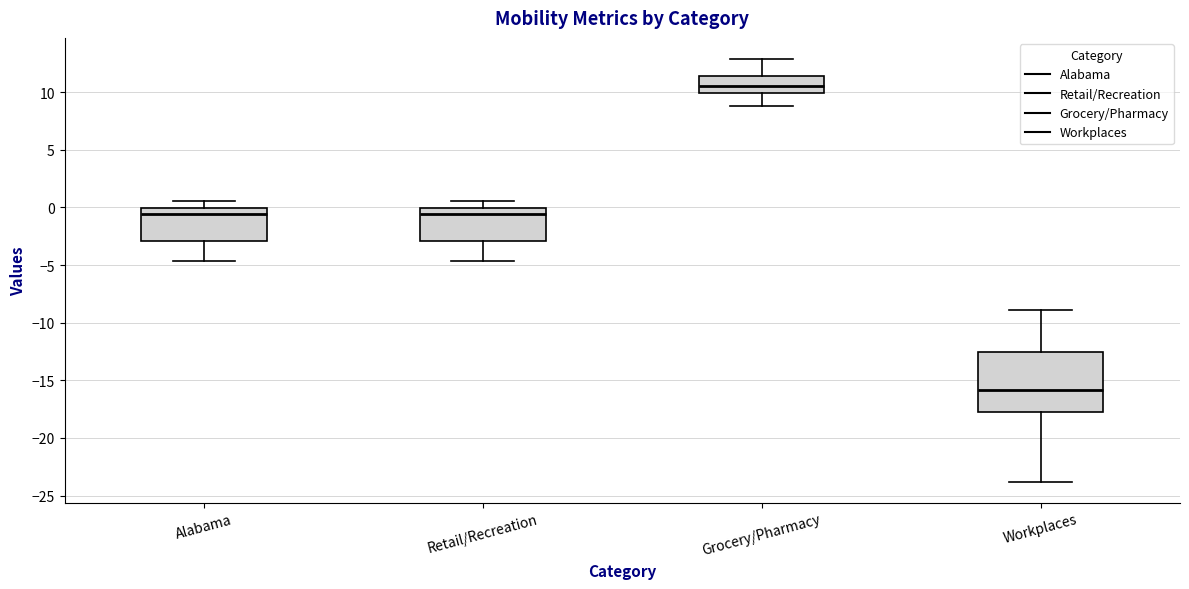

Which box is the tallest, from its lower edge to its upper edge?

Workplaces